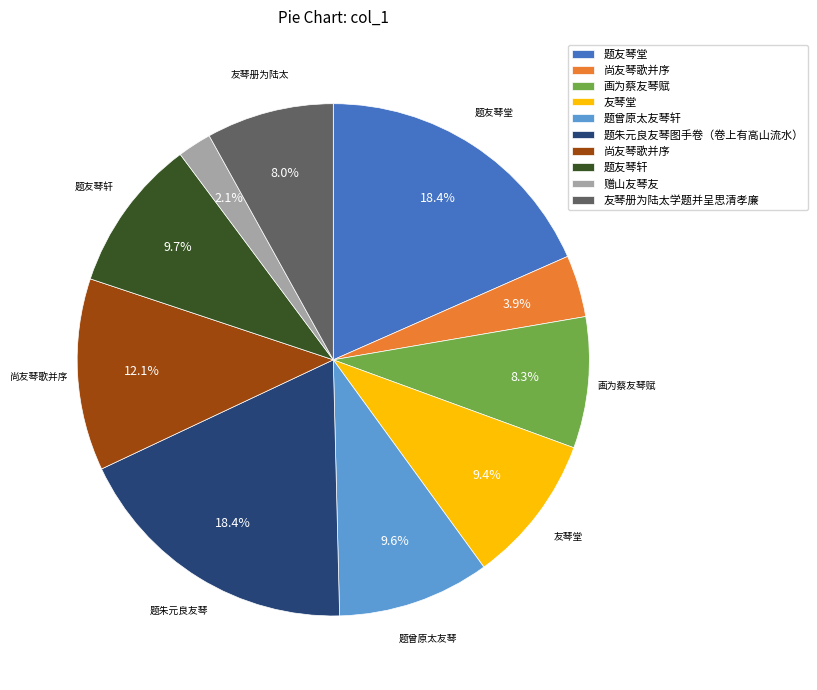

Is there a majority slice in this chart?

No